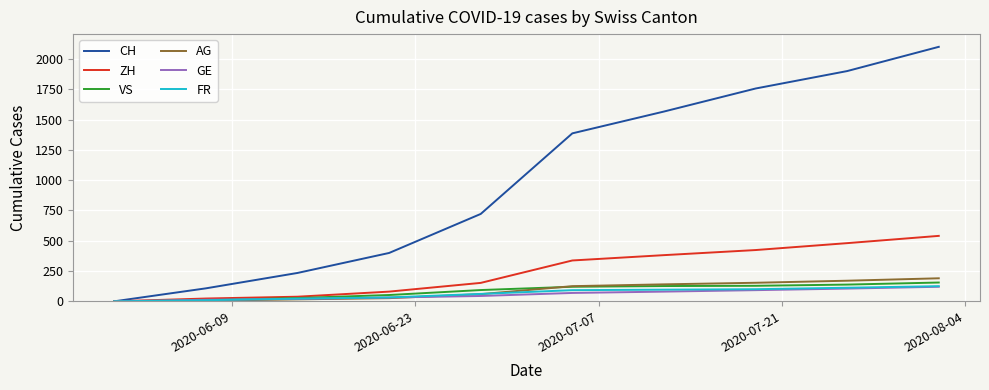

Which series has the largest range (max minus min)?

CH